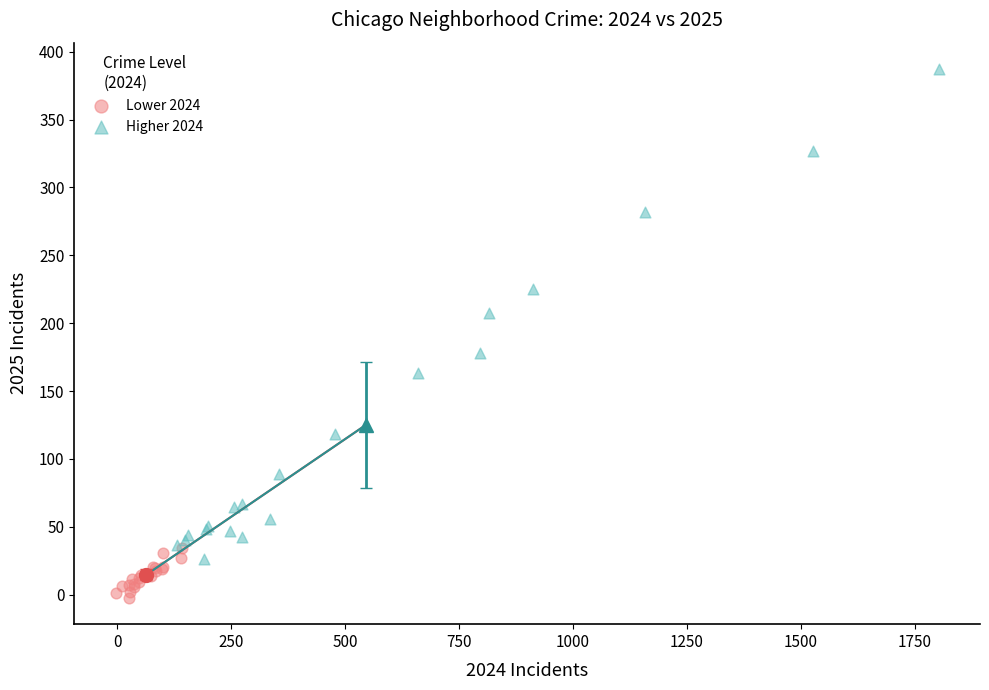

Which series has the largest Y range (max minus min)?

Higher 2024